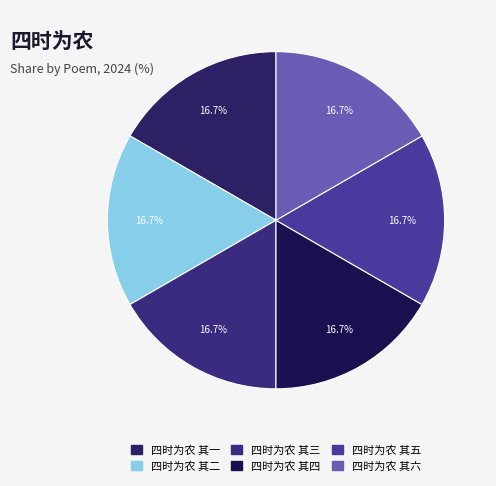

The 四时为农 其五 slice represents 28% of the pie. True or false?

False